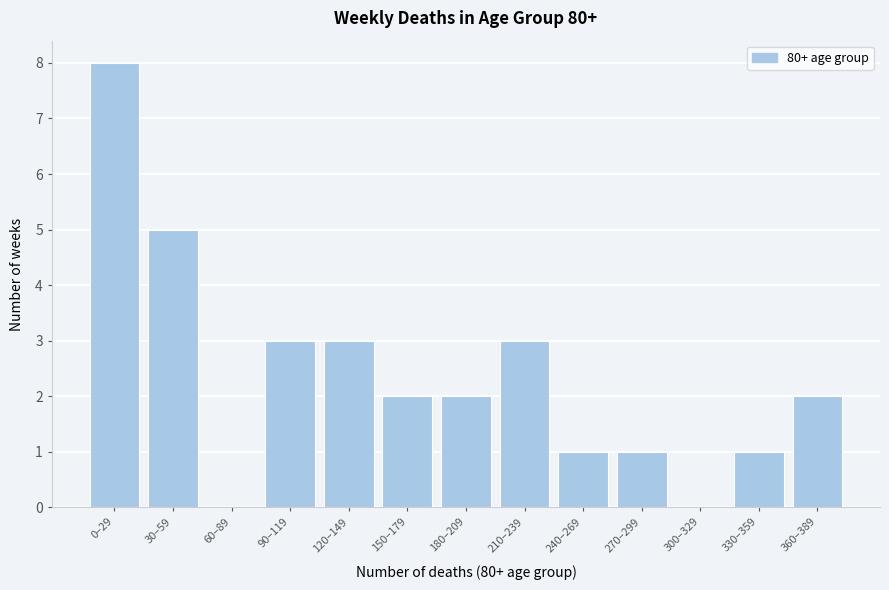

Reading left to right, transcribe all the data shown in this chart.

0–29=8	30–59=5	60–89=0	90–119=3	120–149=3	150–179=2	180–209=2	210–239=3	240–269=1	270–299=1	300–329=0	330–359=1	360–389=2